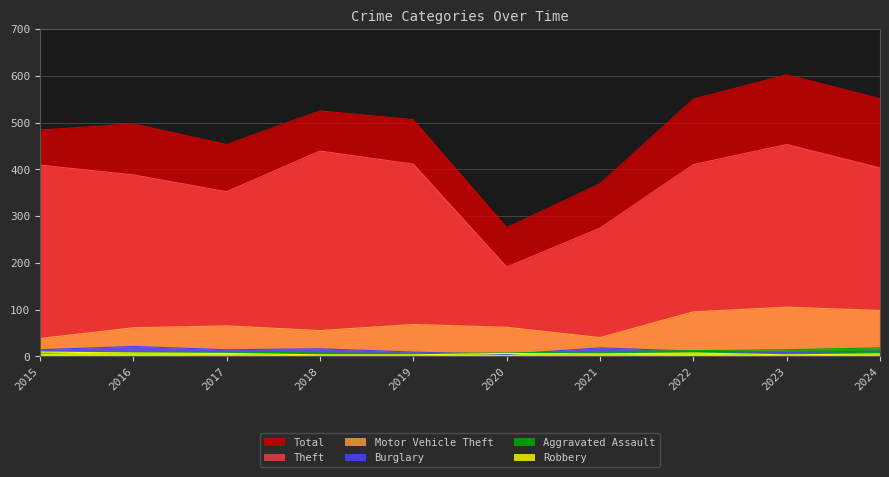

The Robbery series shows 3 at 2024. True or false?

False